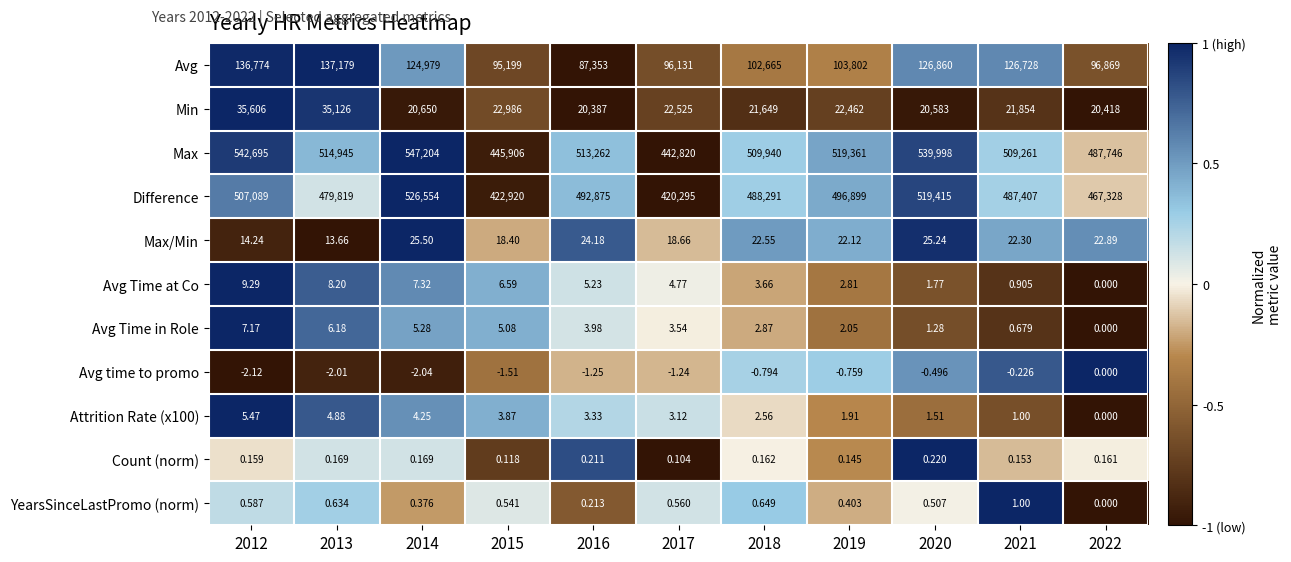

How many positive values does the Avg Time at Co series have?

10